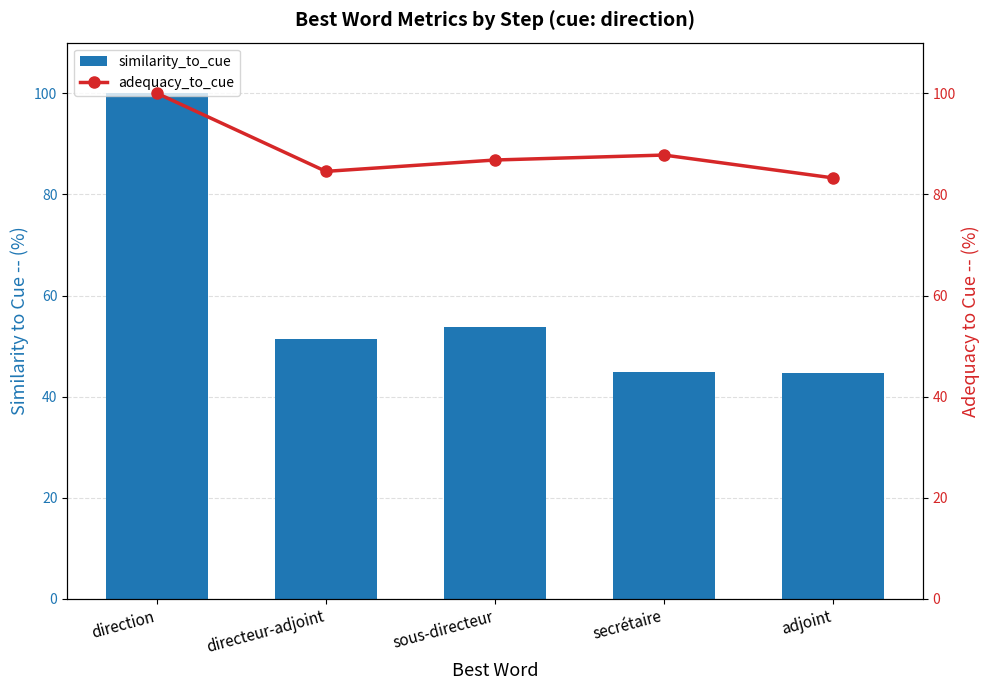

At which label does adequacy_to_cue reach its minimum?

adjoint